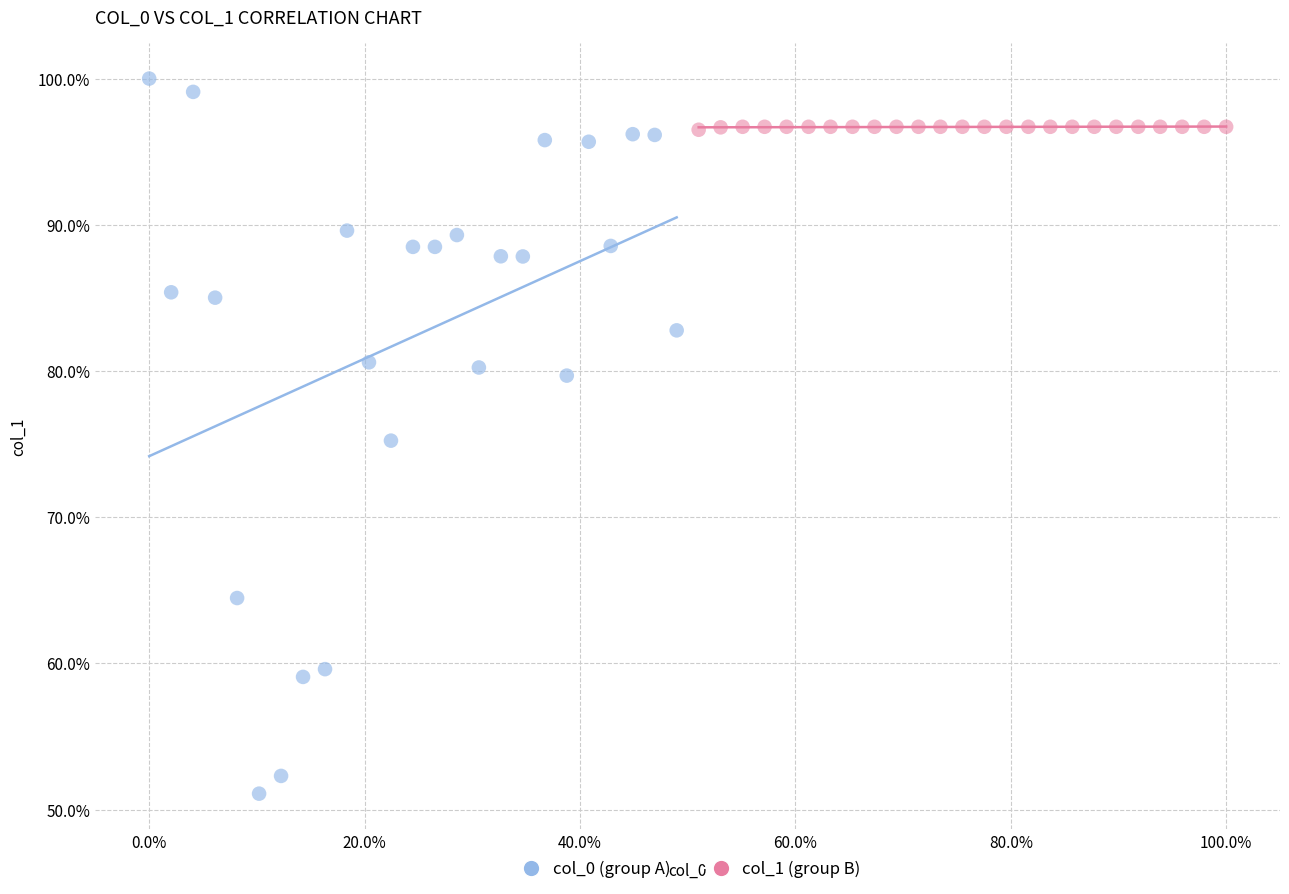

Which series contains the highest Y value?

col_0 (group A)